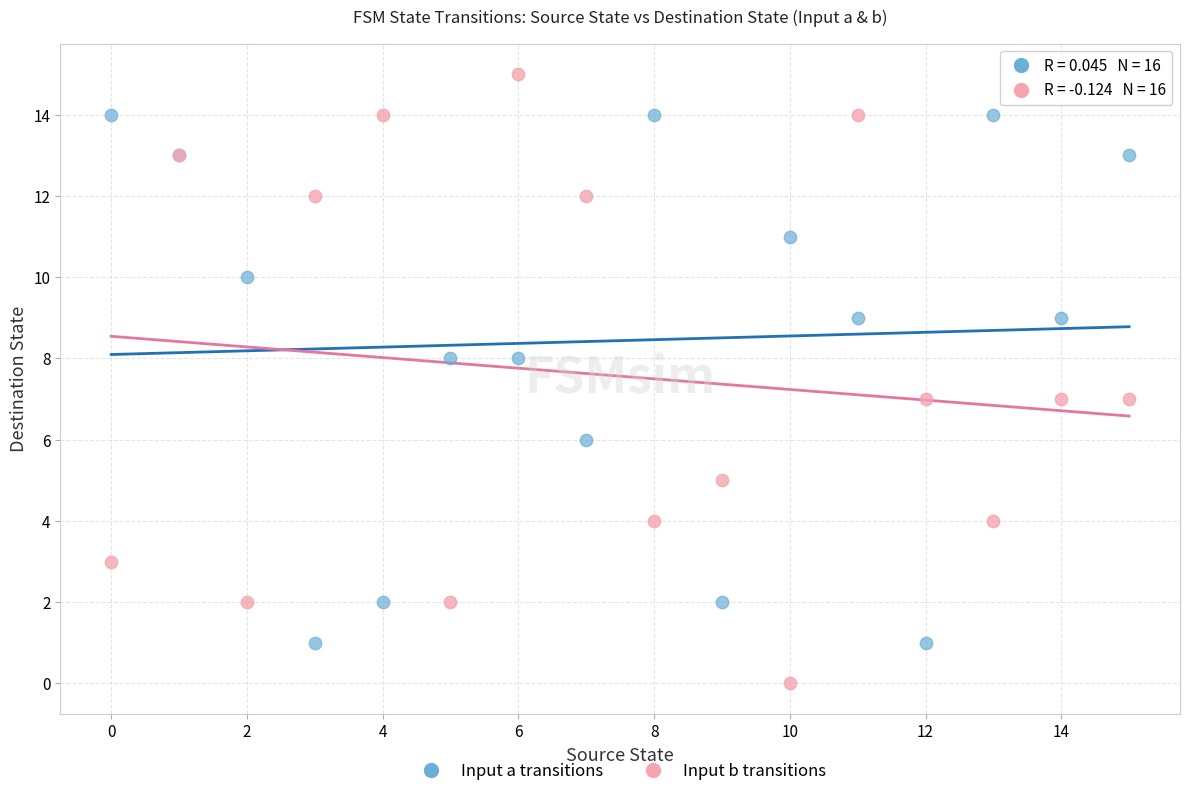

Which series reaches the minimum Y coordinate?

Input b transitions